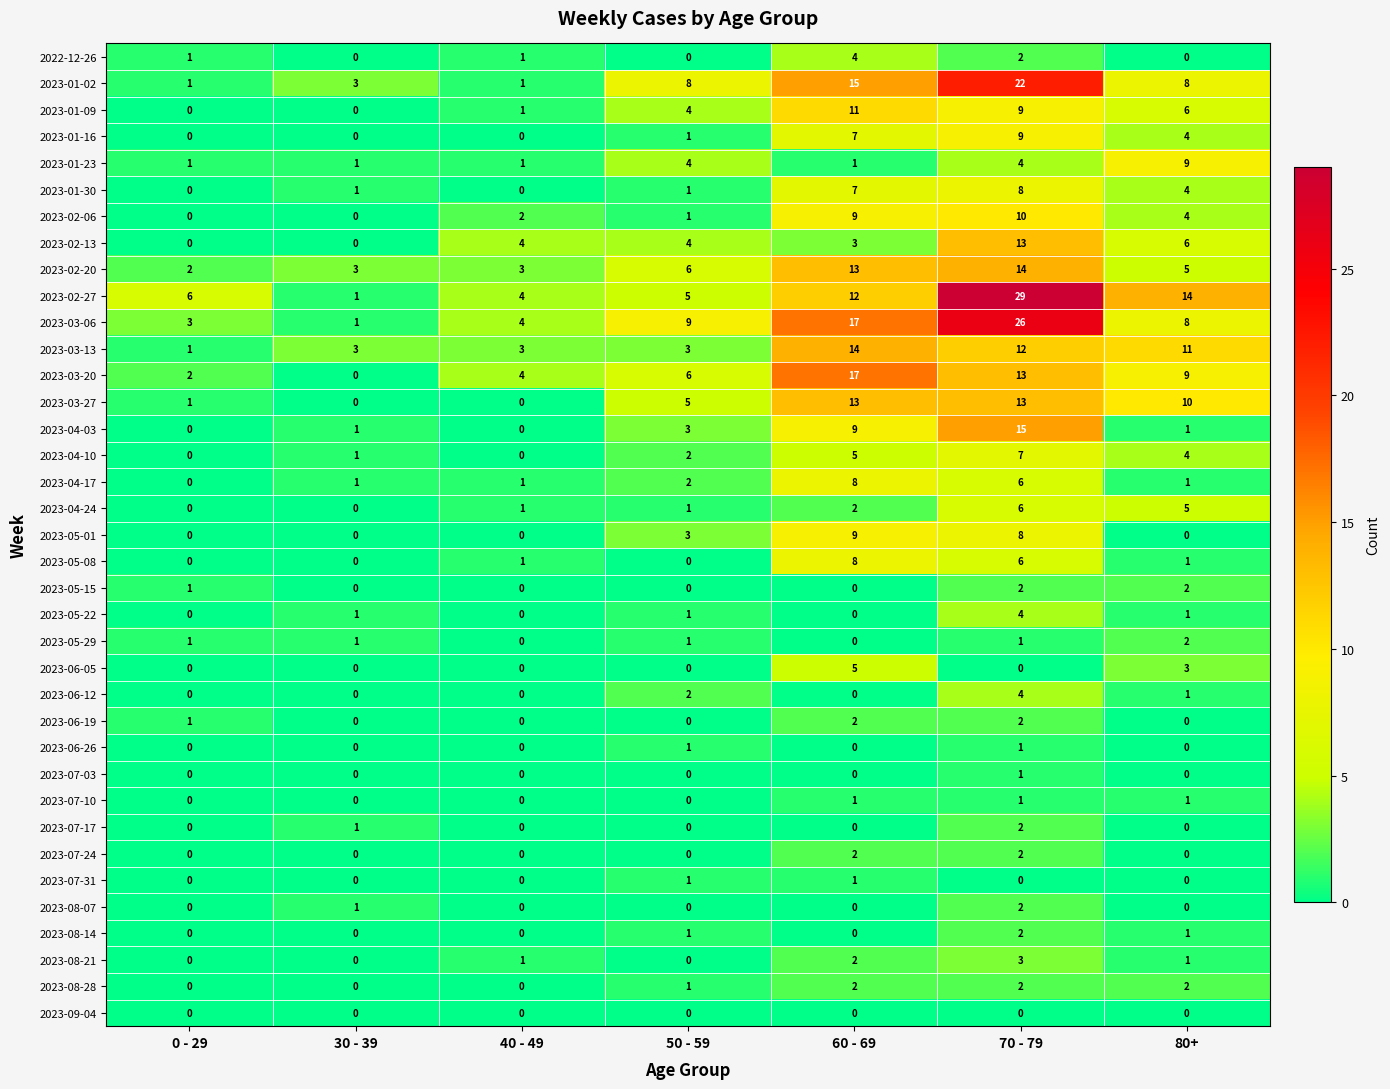

The 2023-04-03 series shows 0 at 0 - 29. True or false?

True